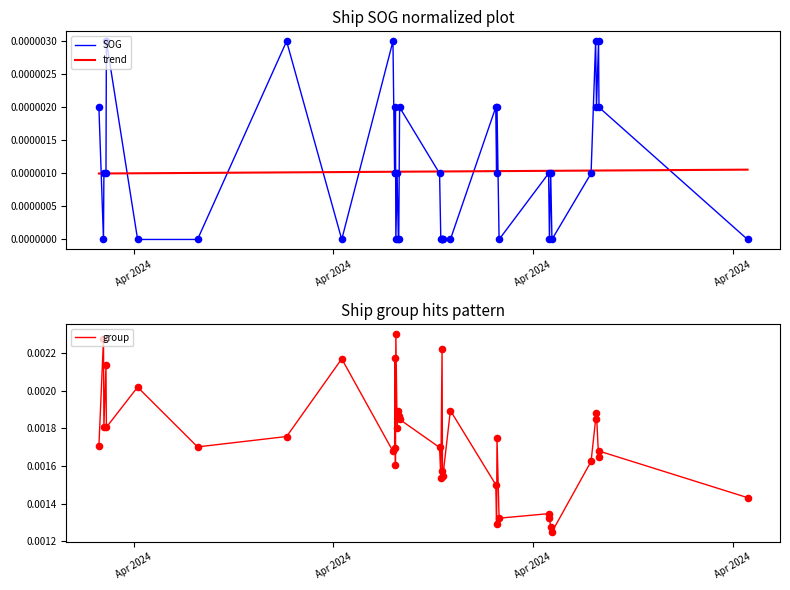

Which series reaches the minimum Y coordinate?

SOG